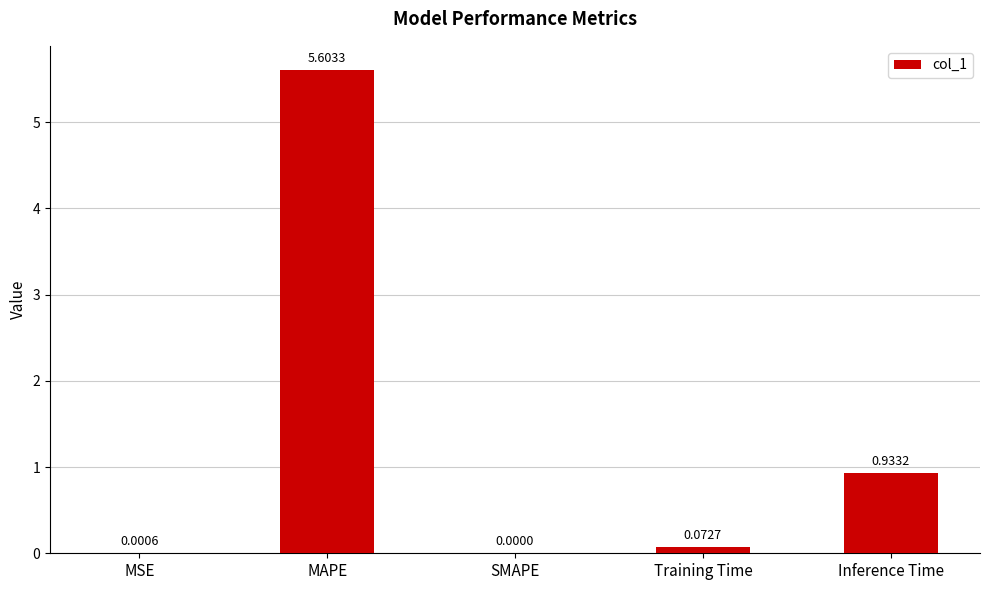

At which category does the chart reach its peak across all series?

MAPE